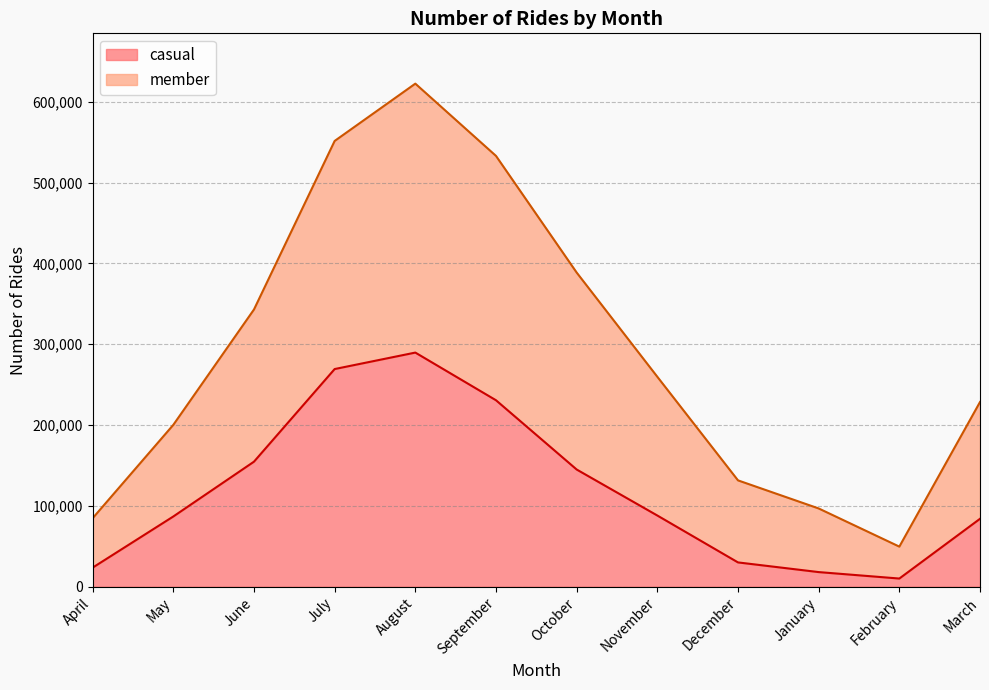

Rank the series at October from highest to lowest value.

member, casual